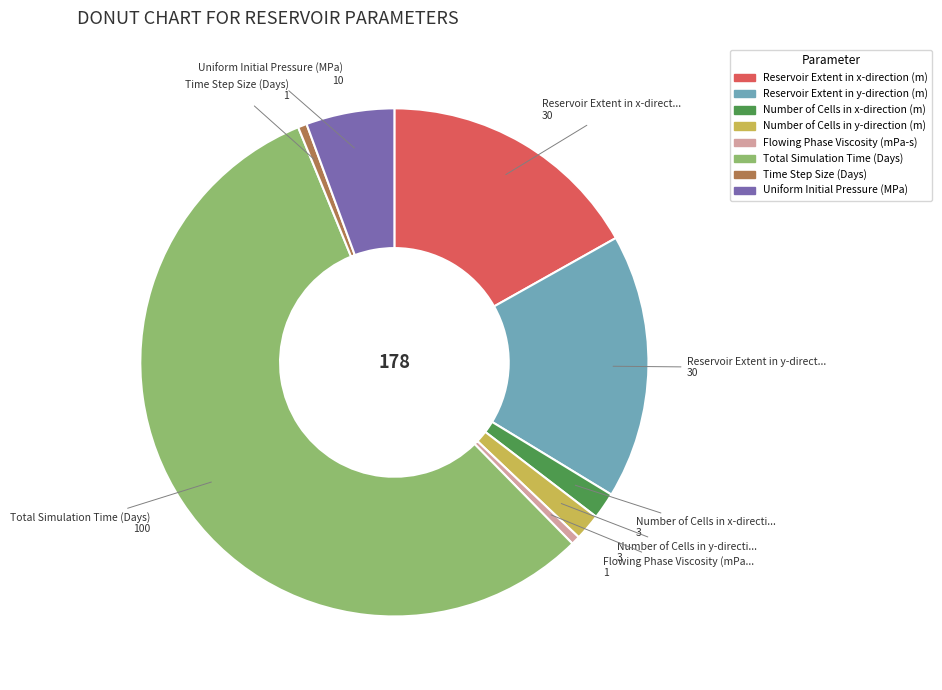

Is the sum of Time Step Size (Days) and Reservoir Extent in x-direction (m) greater than half?

No